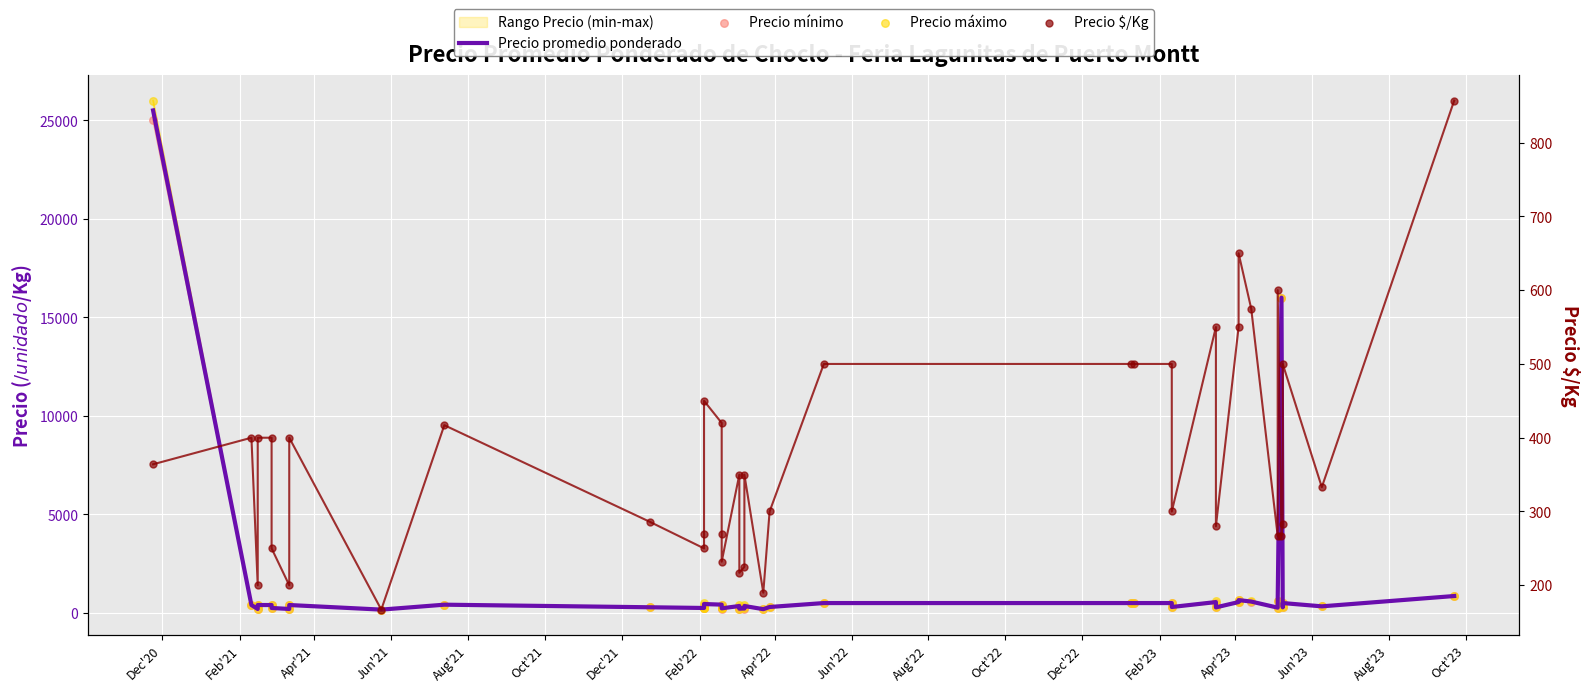

Which series contains the highest Y value?

Precio máximo